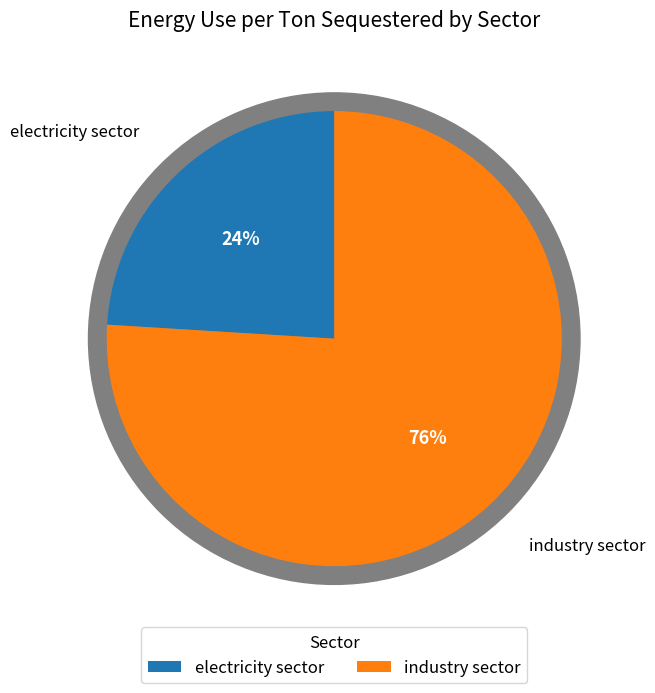

What portion of the pie excludes electricity sector?

76.0%